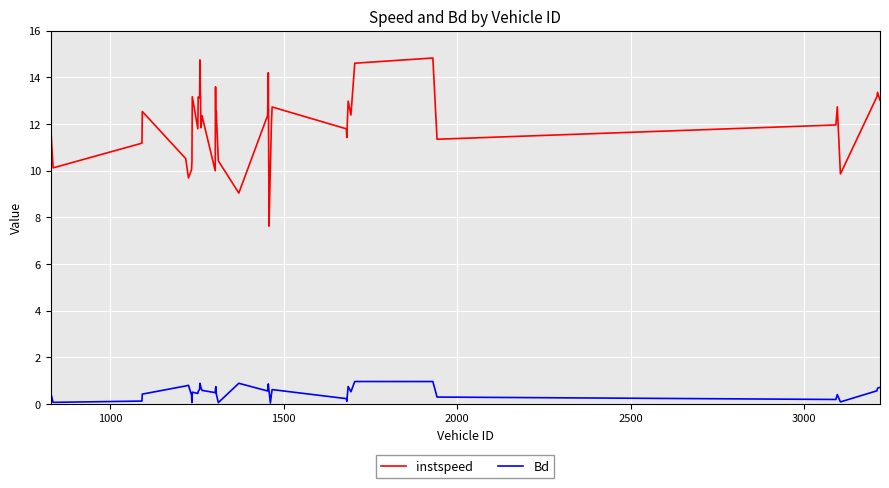

Rank the series by their average value, from highest to lowest.

instspeed, Bd